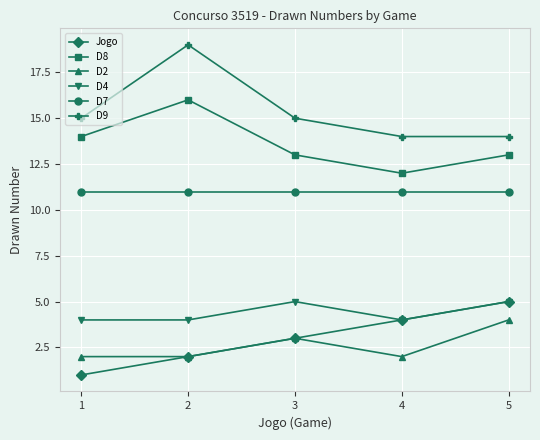

What is the lowest value of the D7 series?

11